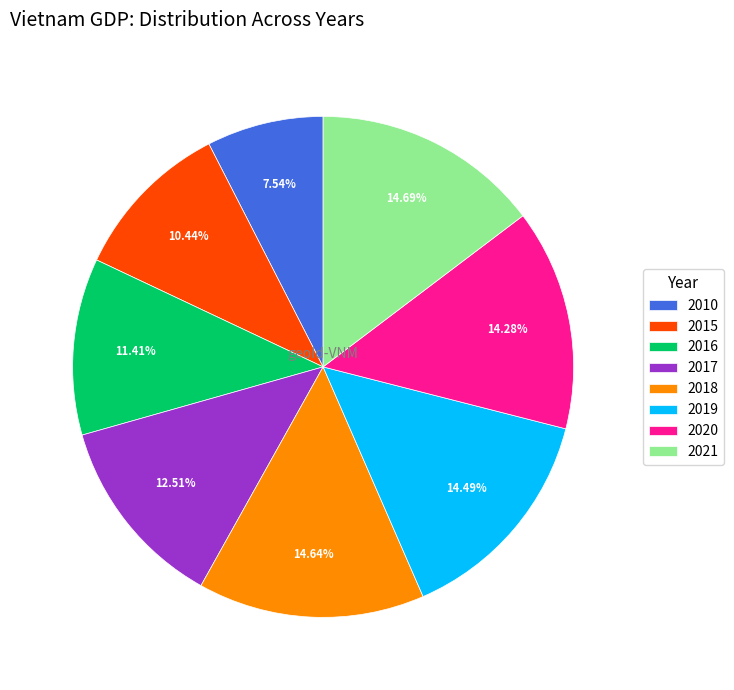

Is there any slice that represents more than half of the pie?

No